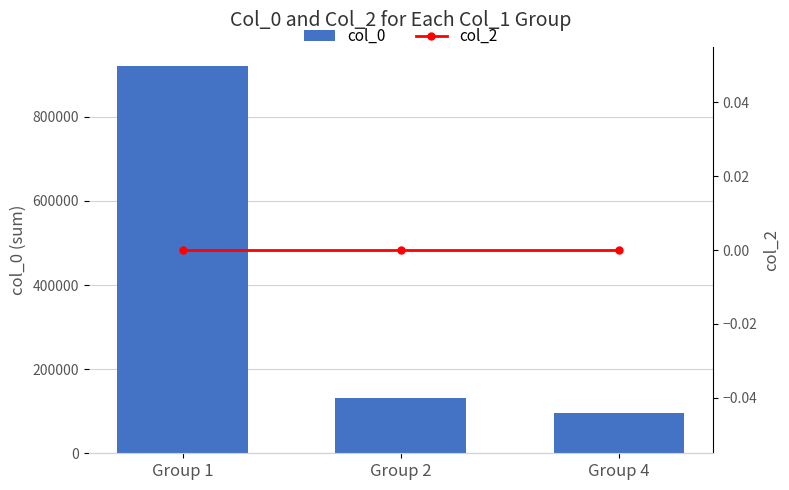

What is the sum of the col_0 values at Group 4 and Group 2?

228752